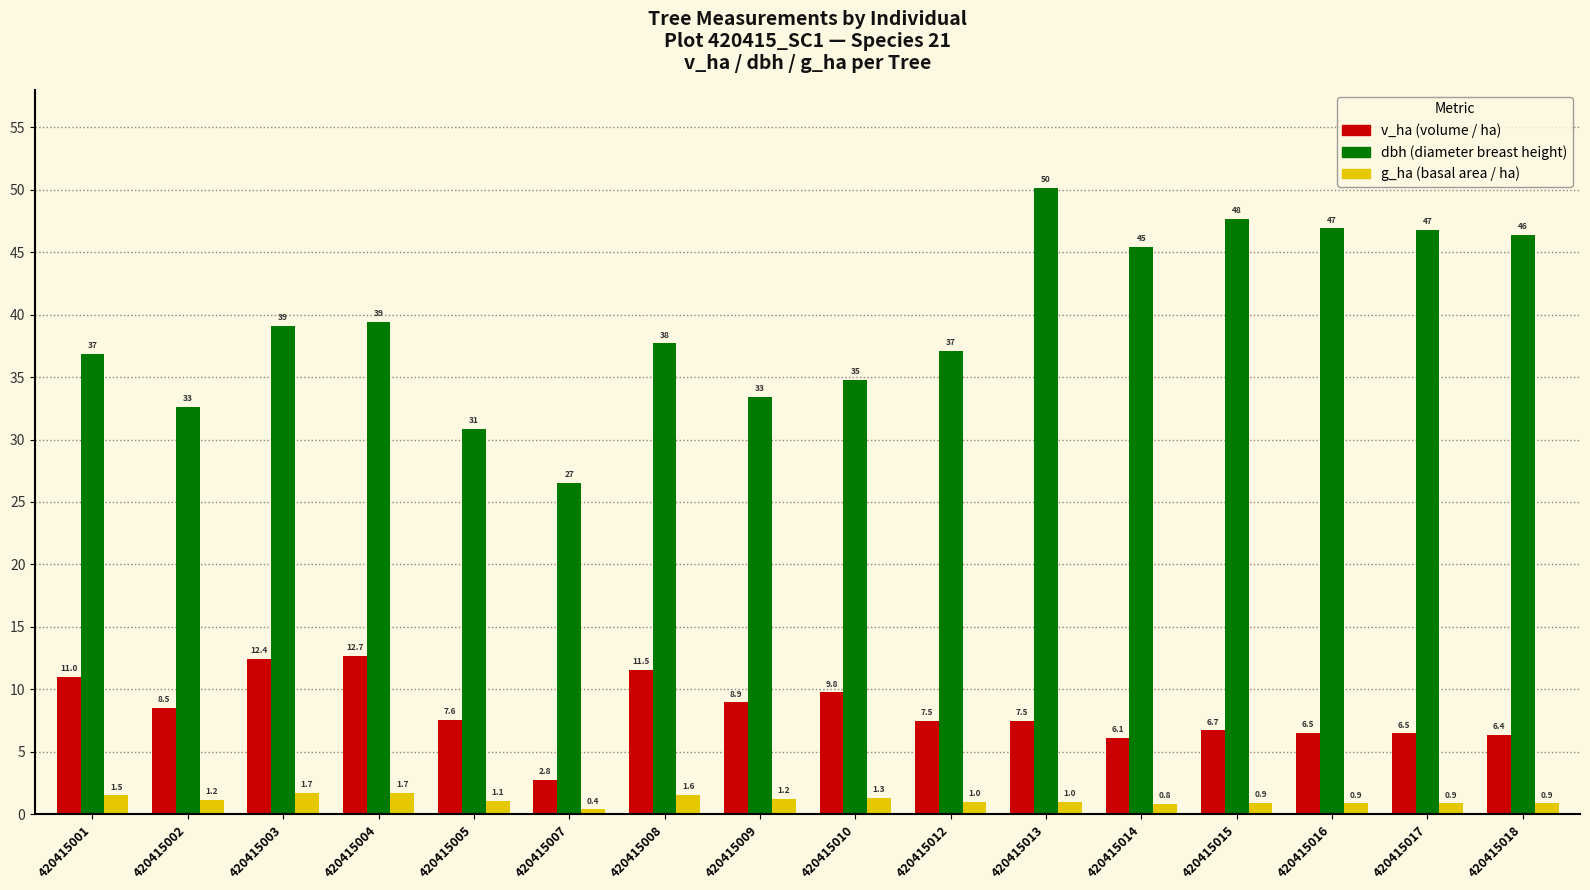

At which category is the sum across all series the highest?

420415013